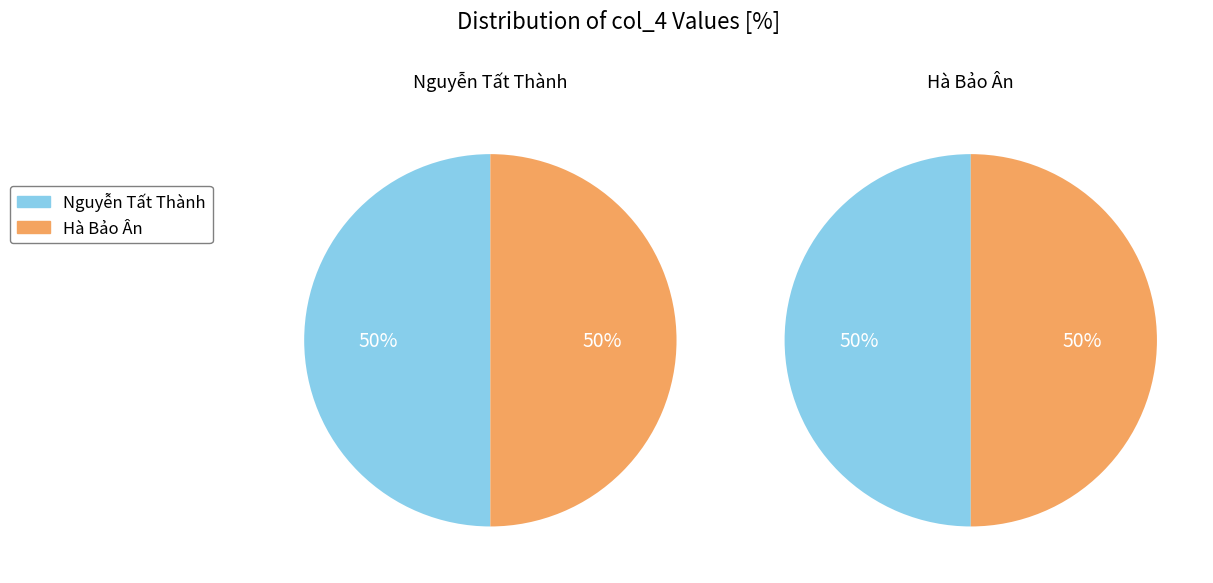

Count the number of slices in the pie.

2